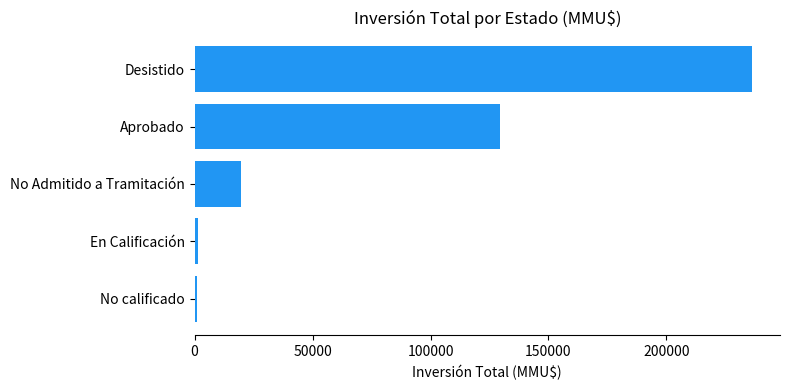

What is the label of the 4th bar from the bottom?

Aprobado